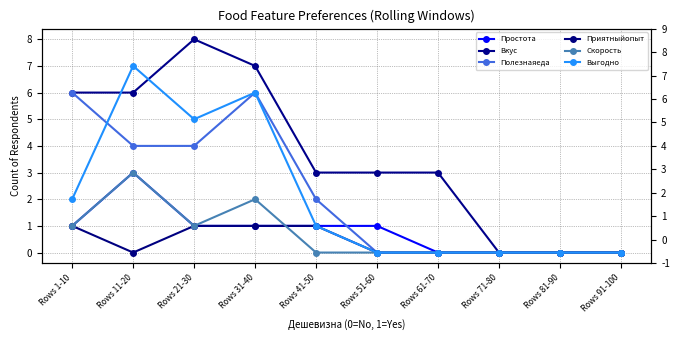

What is the difference between the maximum and minimum values in the Скорость series?

3